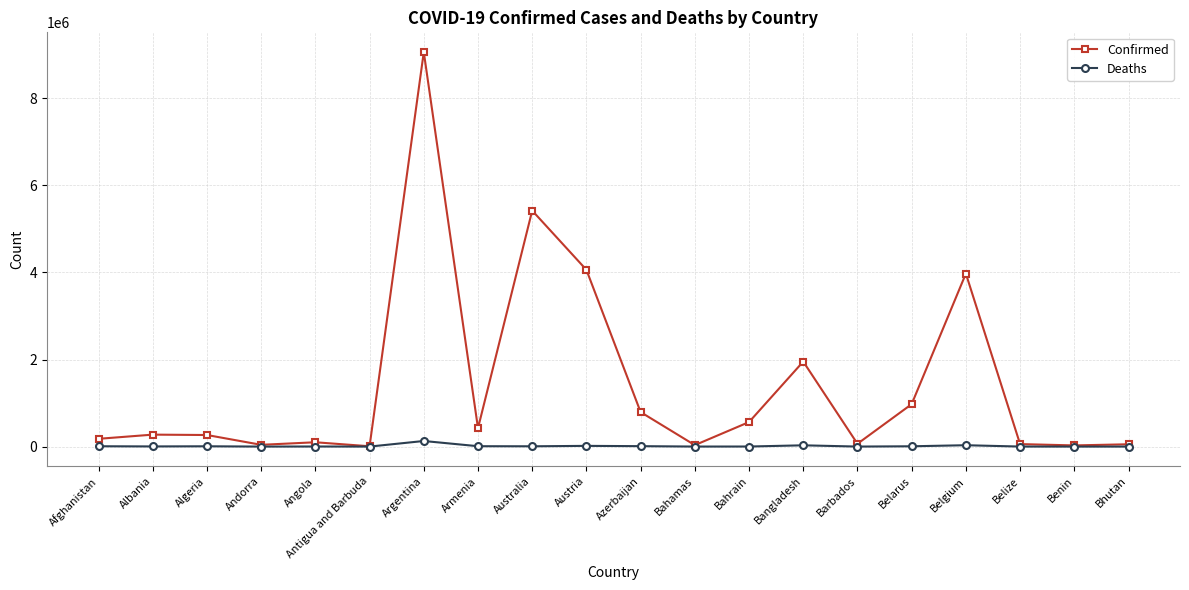

List the series in order of their overall mean, highest first.

Confirmed, Deaths